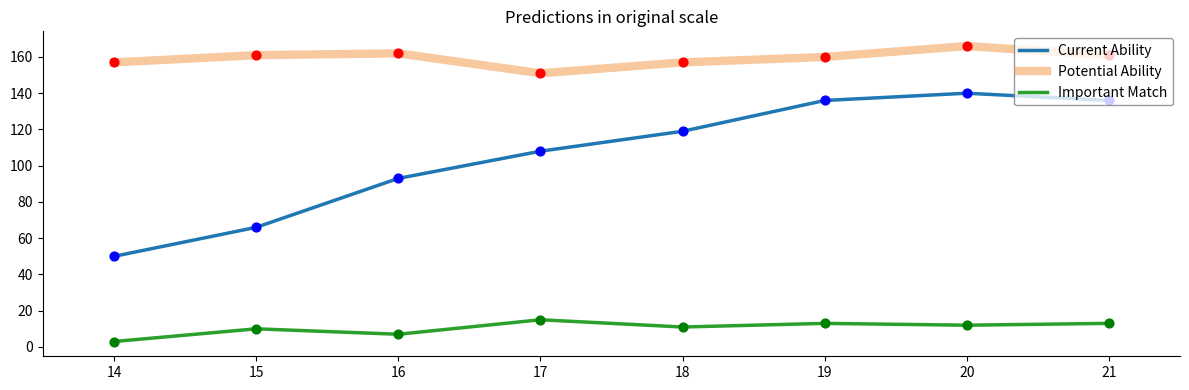

What are all the series names shown in the legend?

Current Ability, Potential Ability, Important Match